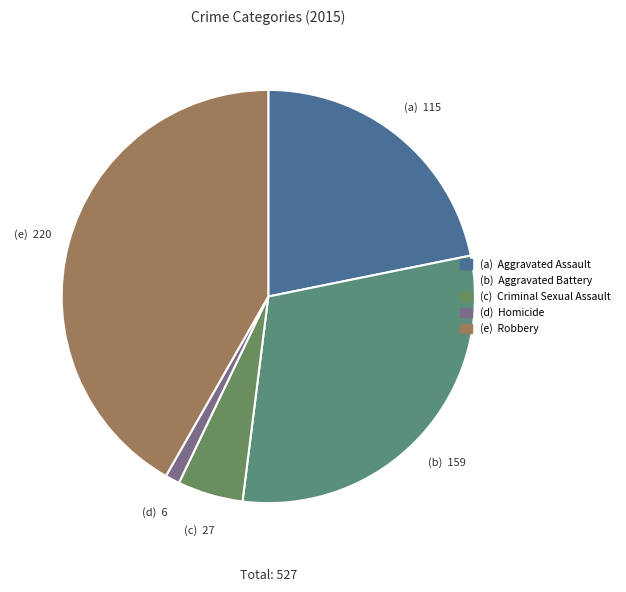

How many segments does this pie chart have?

5